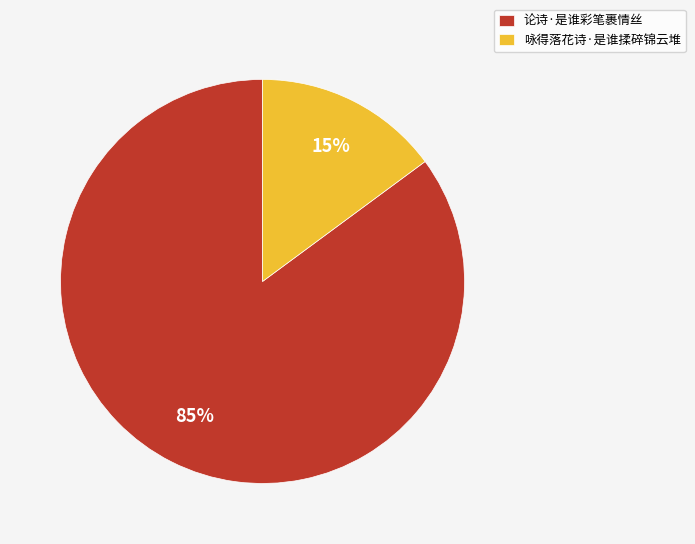

Combined, do 咏得落花诗·是谁揉碎锦云堆 and 论诗·是谁彩笔裹情丝 account for over 50%?

Yes